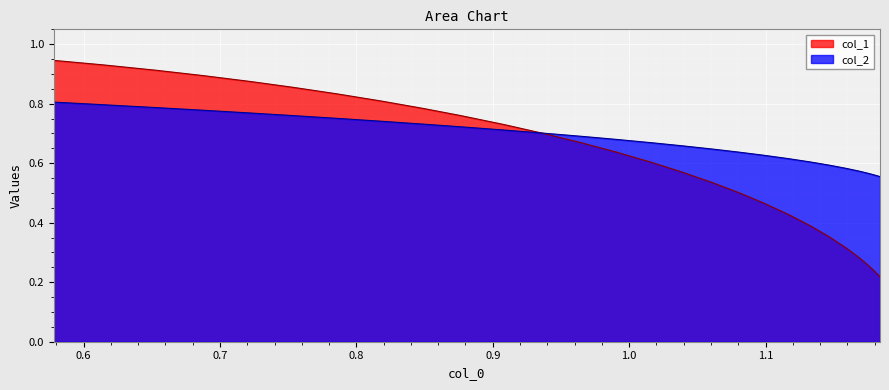

Which series has the largest range (max minus min)?

col_1